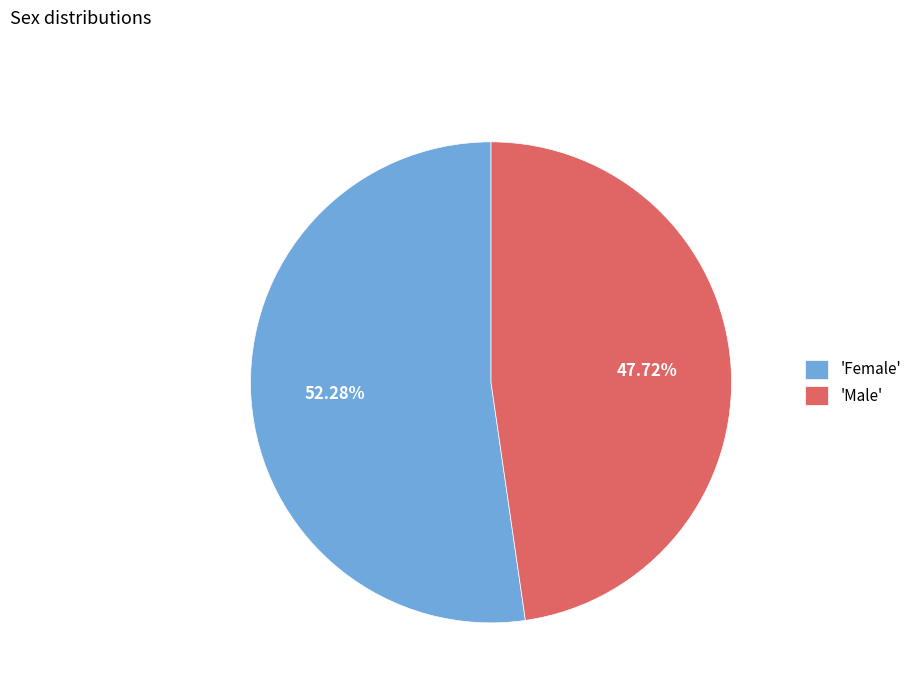

To the nearest percent, what is the difference between the largest and smallest slice percentages?

5%